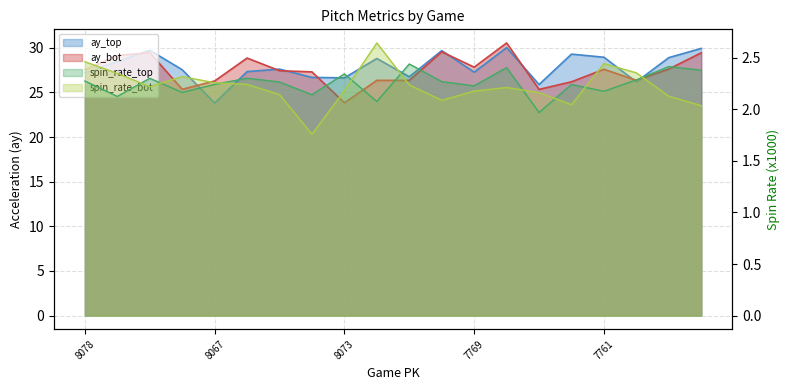

Which series changed the most between 778072 and 777762?

ay_bot